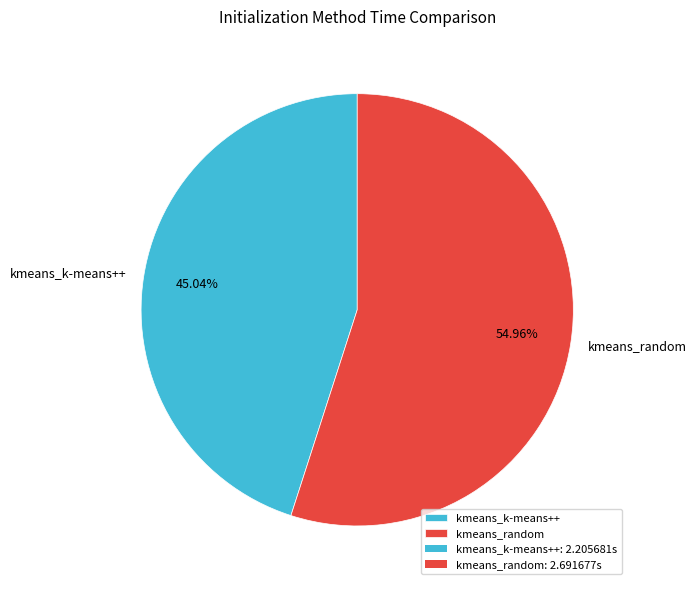

The kmeans_k-means++ slice represents 54% of the pie. True or false?

False